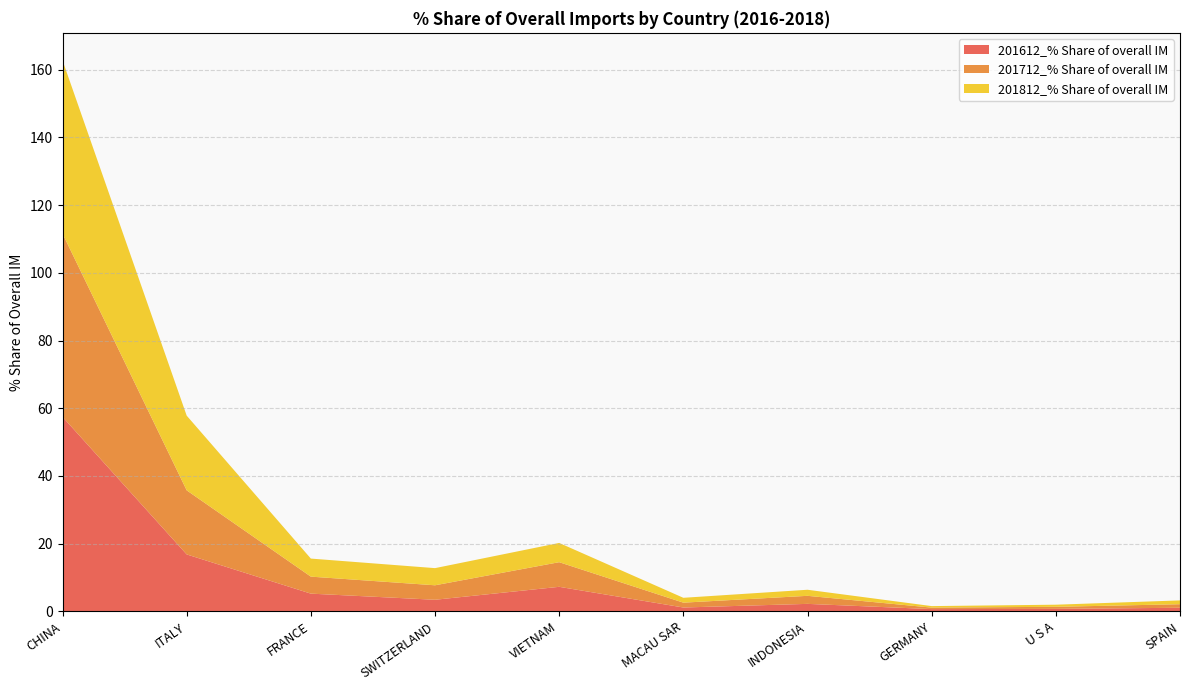

Reading left to right, list all the values displayed in this chart.

201612_% Share of overall IM: CHINA=57.4	ITALY=16.8	FRANCE=5.2	SWITZERLAND=3.4	VIETNAM=7.2	MACAU SAR=1.1	INDONESIA=2.2	GERMANY=0.6	U S A=0.7	SPAIN=1.0
201712_% Share of overall IM: CHINA=54.2	ITALY=18.9	FRANCE=5.0	SWITZERLAND=4.3	VIETNAM=7.3	MACAU SAR=1.4	INDONESIA=2.4	GERMANY=0.4	U S A=0.6	SPAIN=1.1
201812_% Share of overall IM: CHINA=51.2	ITALY=22.1	FRANCE=5.3	SWITZERLAND=5.1	VIETNAM=5.7	MACAU SAR=1.4	INDONESIA=1.8	GERMANY=0.4	U S A=0.6	SPAIN=1.1